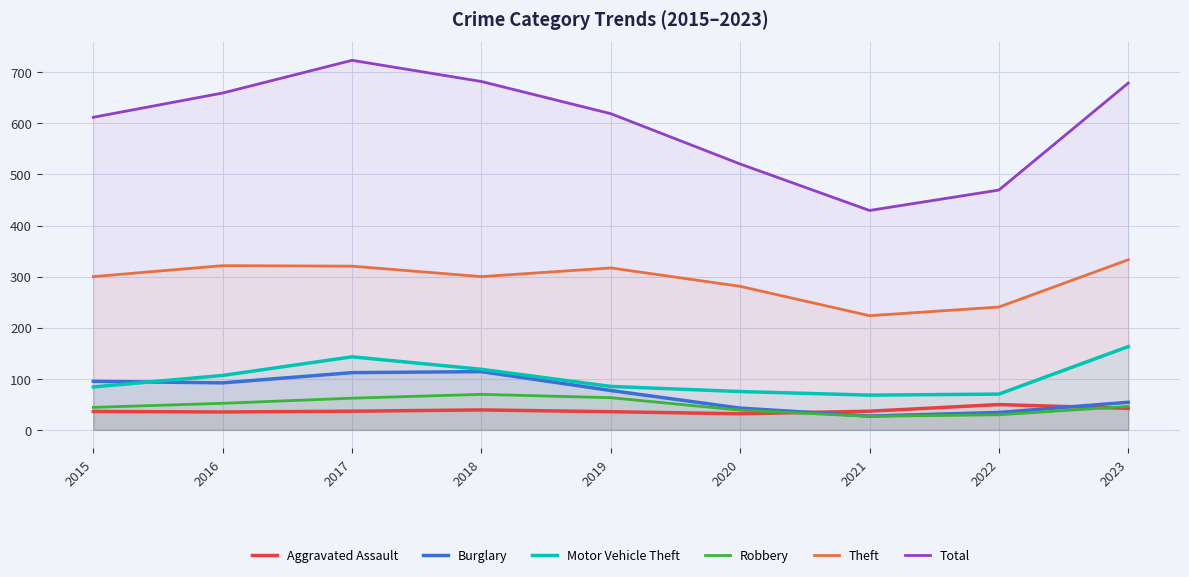

How many categories are shown in the chart?

9